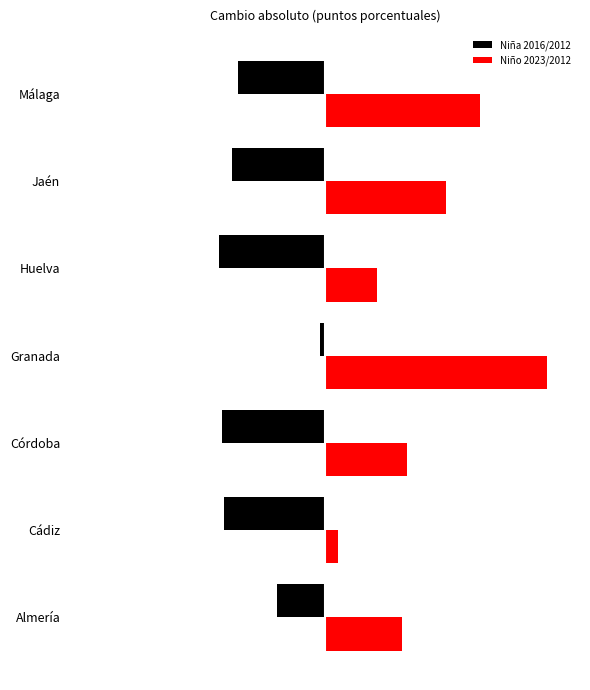

What are all the series names shown in the legend?

Niña 2016/2012, Niño 2023/2012